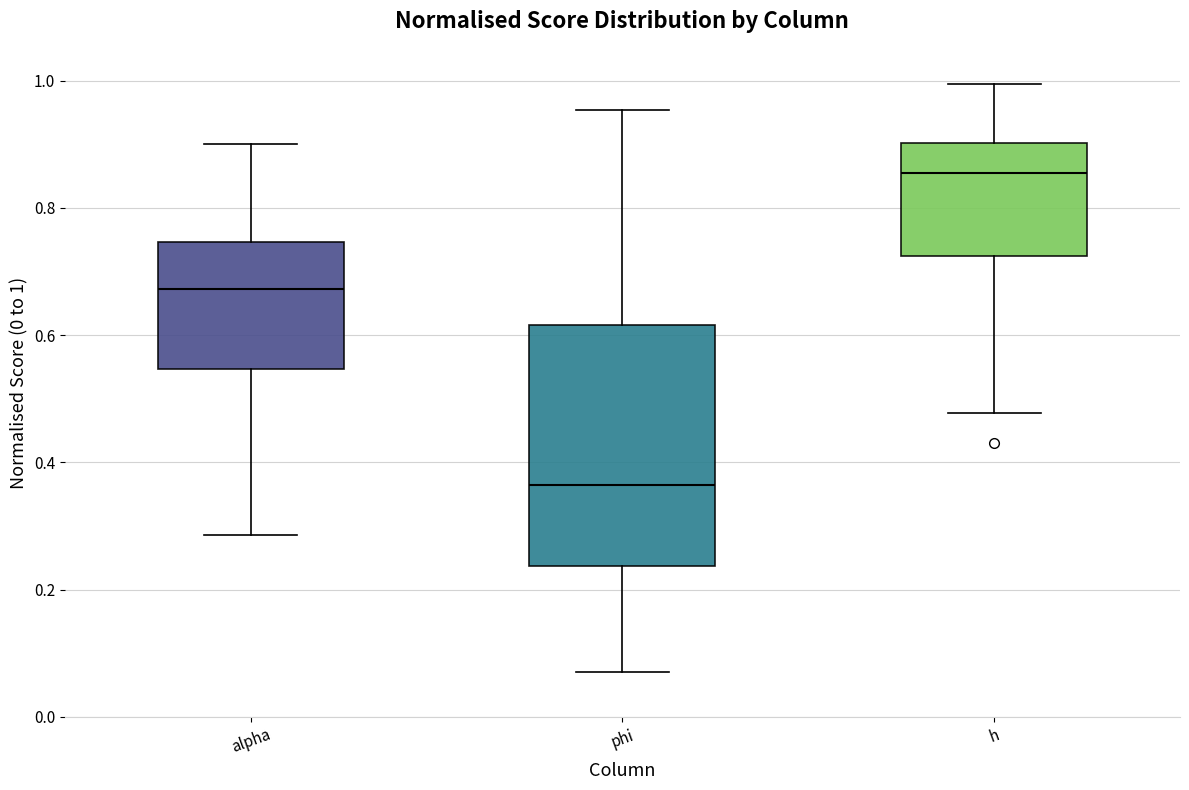

Comparing the boxes themselves (not the whiskers), which one is the tallest?

phi